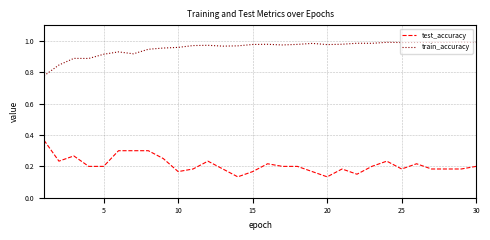

Rank the series by their average value, from lowest to highest.

test_accuracy, train_accuracy